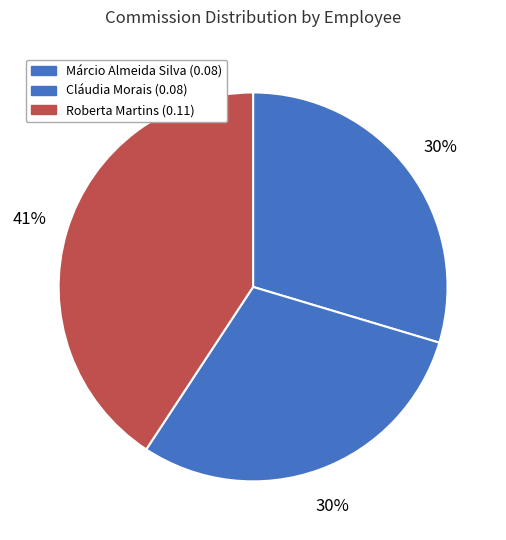

How many slices are in this pie chart?

3